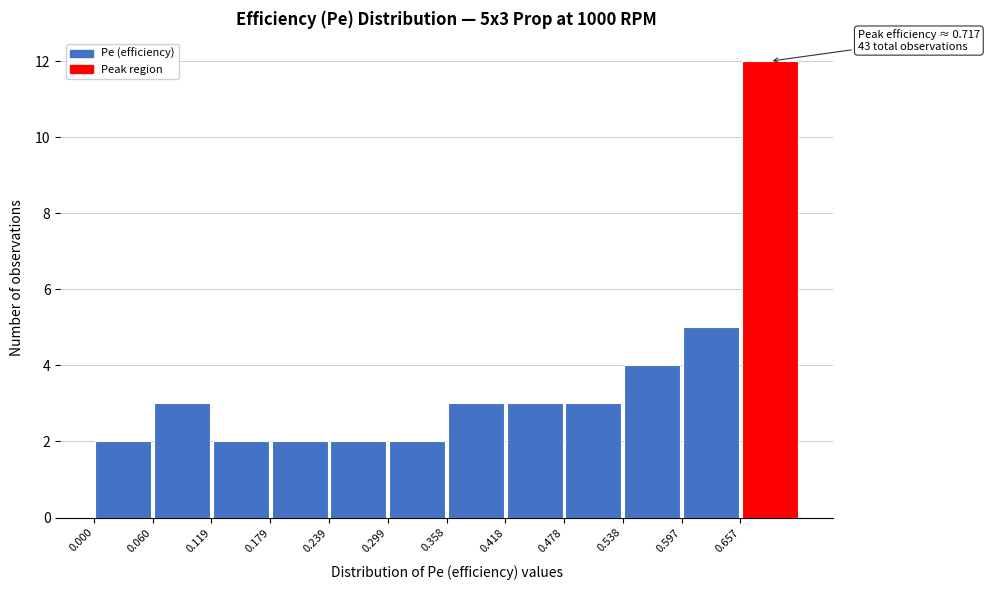

Over which range of the x-axis is the bar tallest?

0.66 to 0.72